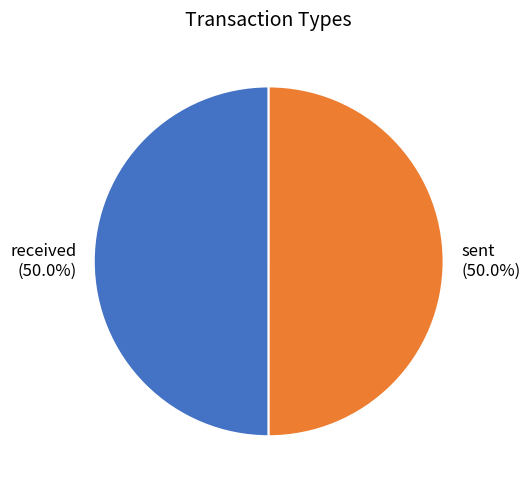

The received slice represents 50% of the pie. True or false?

True